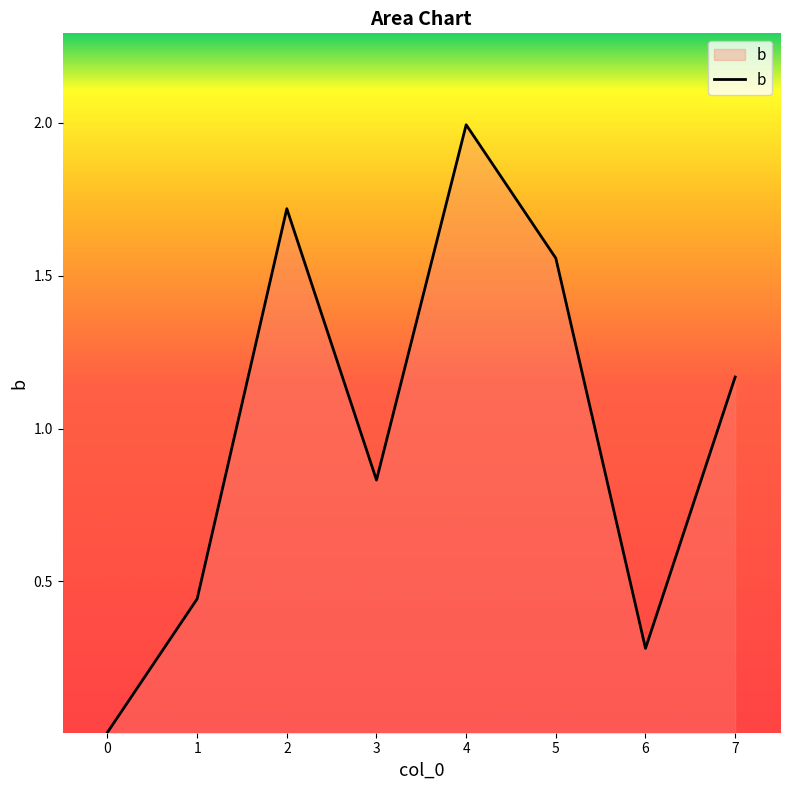

What is the difference between the maximum and minimum values?

2.0